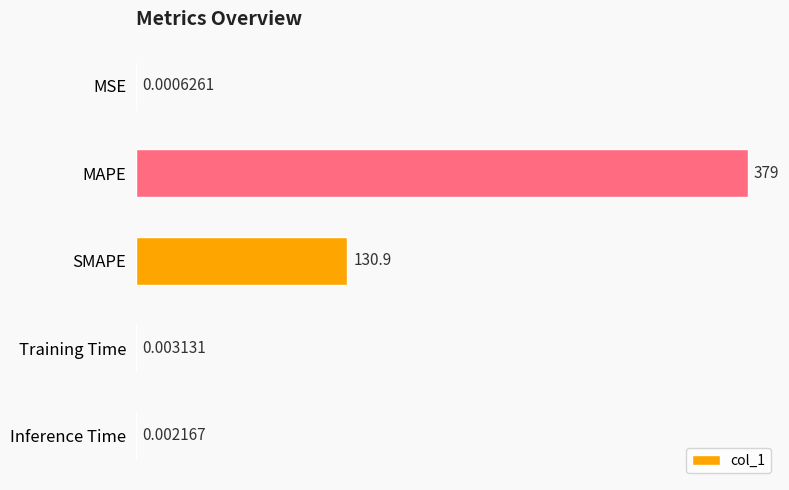

At which label is the value closest to 189?

SMAPE